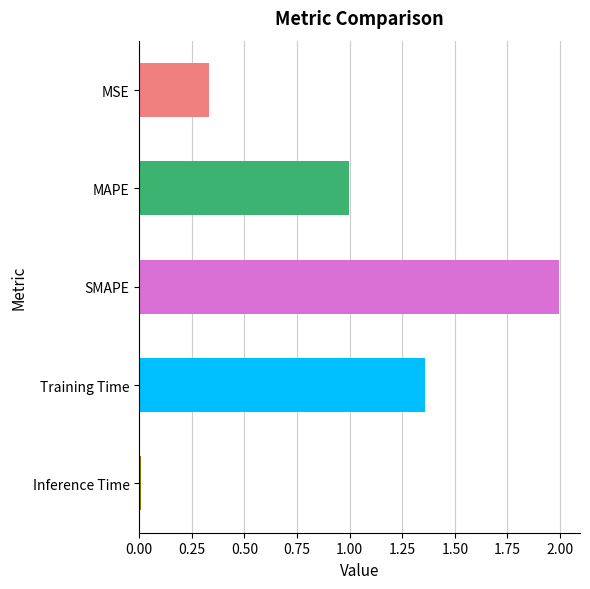

Is it true that the value at Inference Time is 0.0?

True